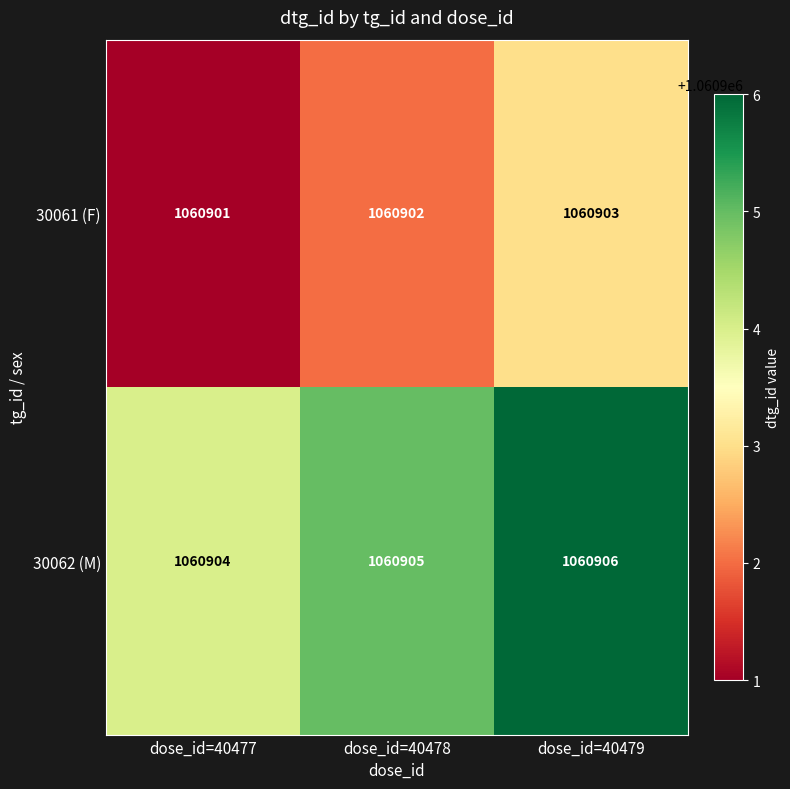

At which category does the chart reach its peak across all series?

dose_id=40479